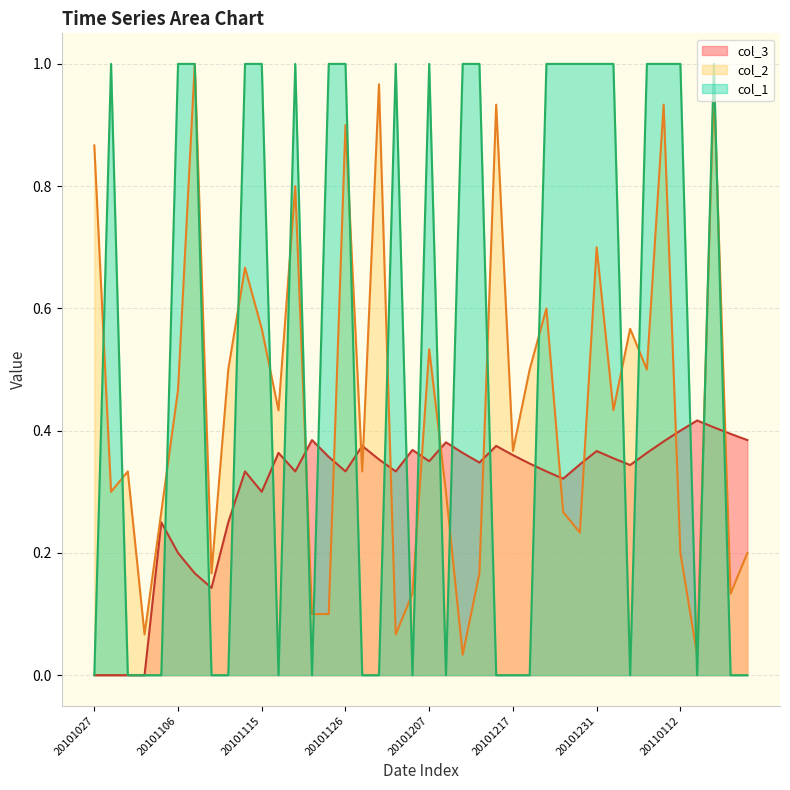

Between which two adjacent categories do col_1 and col_2 first intersect?

20101027 and 20101029